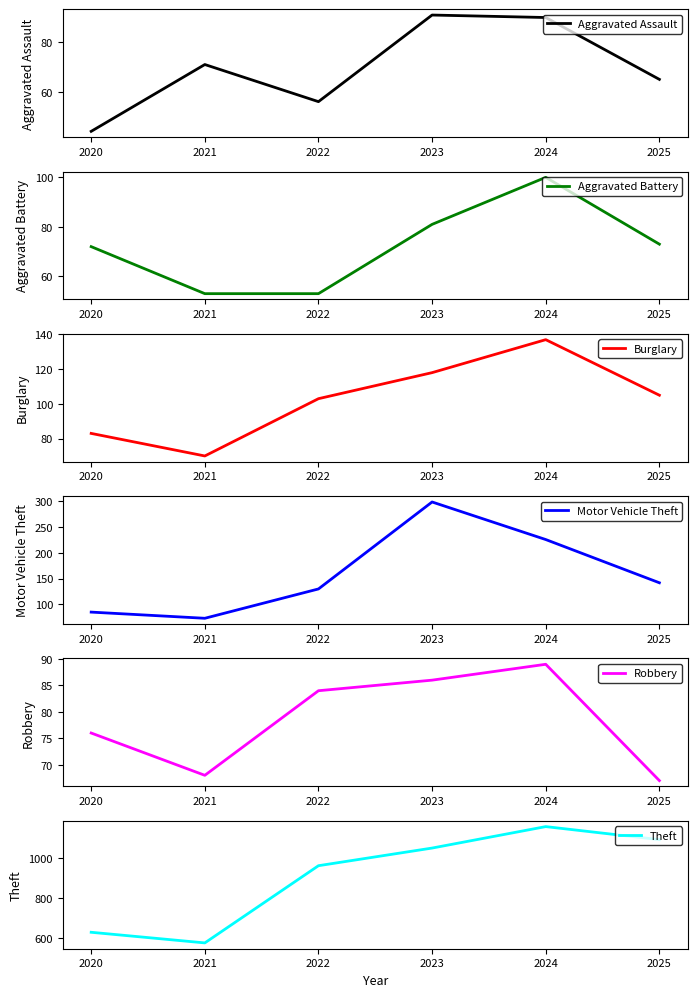

True or false: Aggravated Battery and Theft intersect in this chart.

False